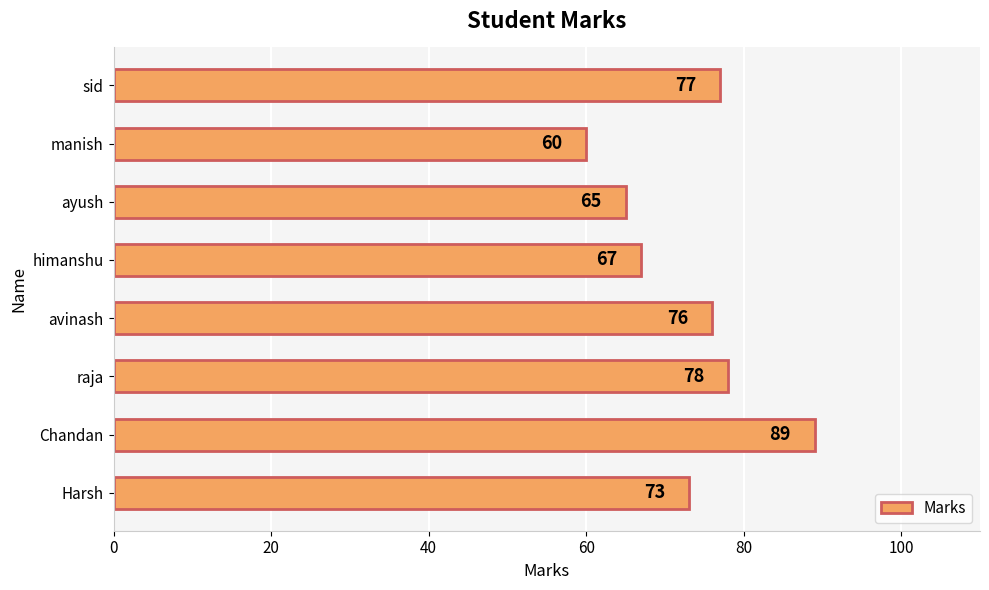

List the labels in order of value, smallest first.

manish, ayush, himanshu, Harsh, avinash, sid, raja, Chandan